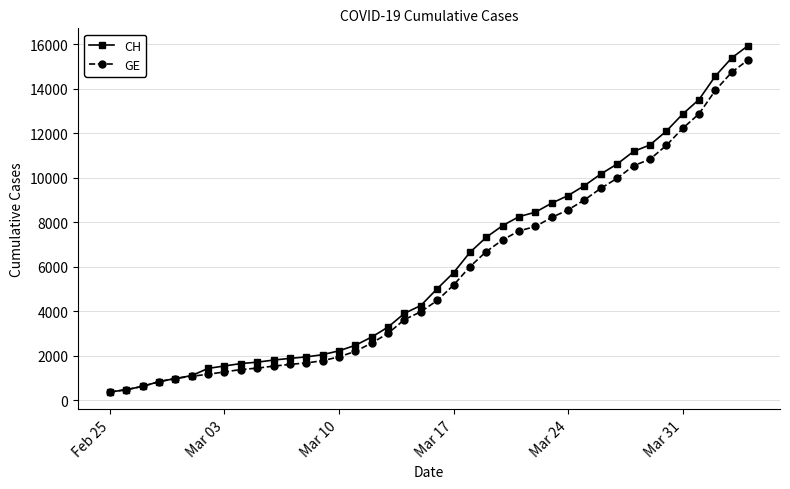

What is the value of the GE point at the 21st from the left?

4485